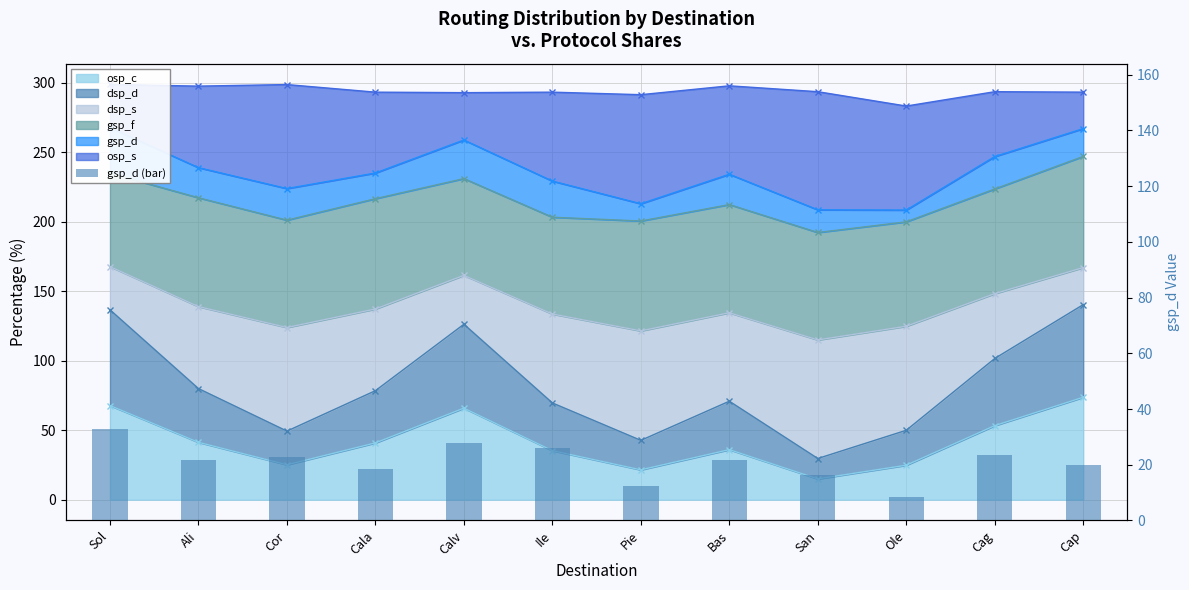

At which label is the value closest to 20?

Cap